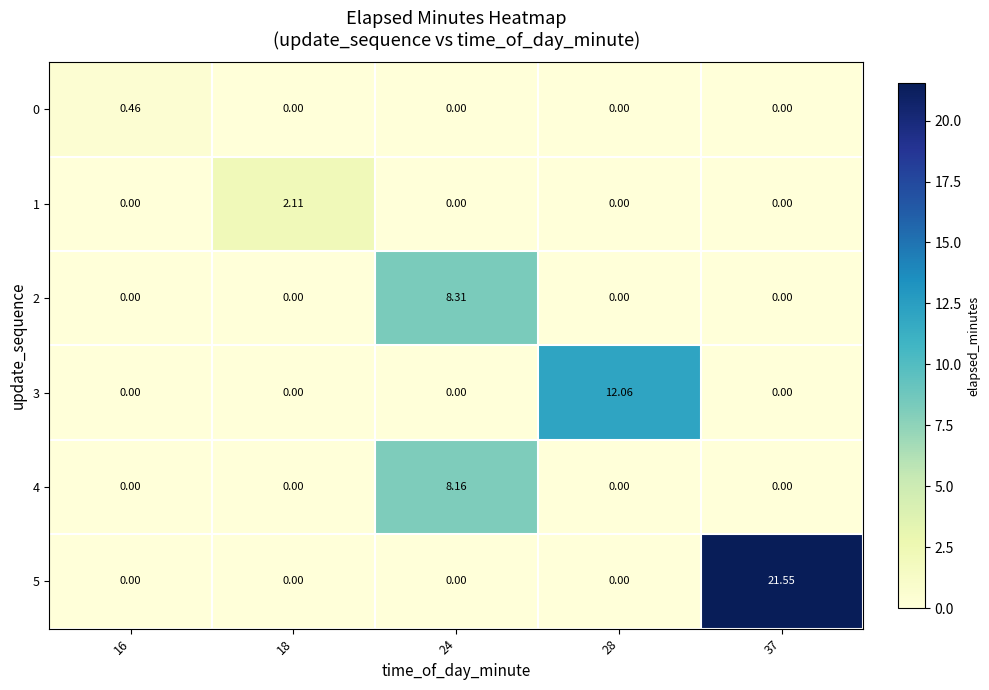

How many values in the 2 series exceed 0?

1